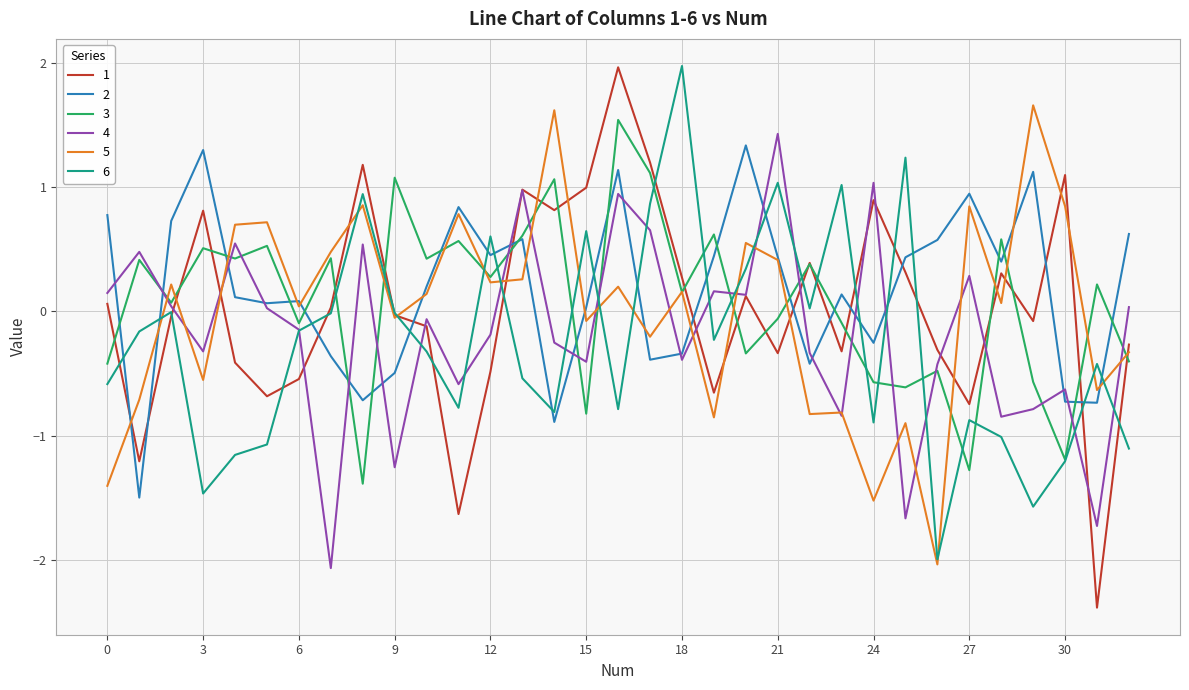

In 2, how many points are higher than both neighbors (excluding endpoints)?

9